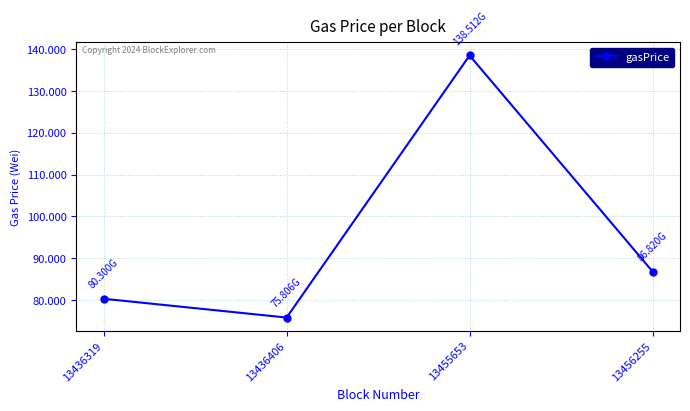

Is this an area chart (filled region under the line)?

No